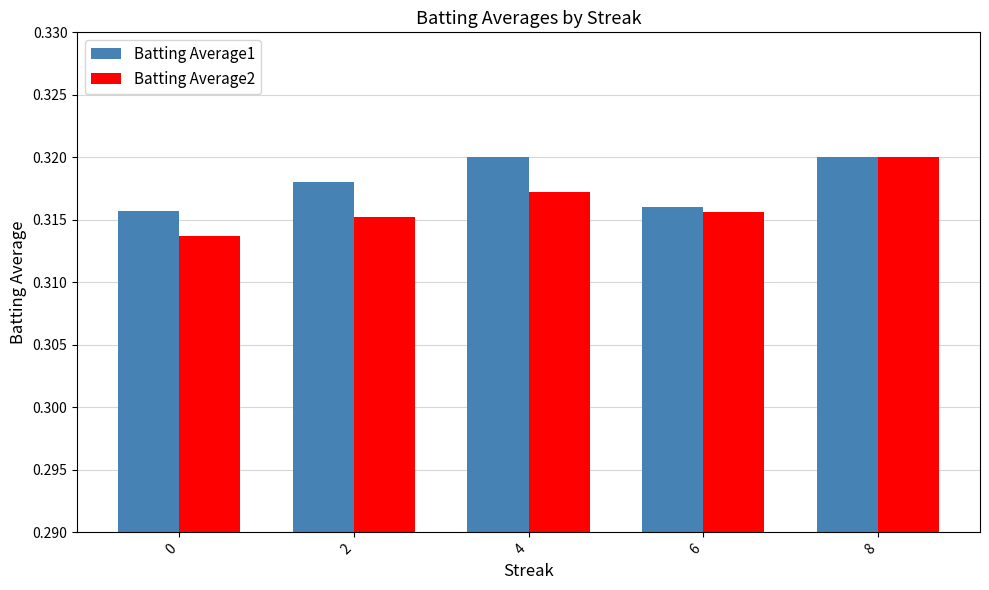

The value of Batting Average2 at 6 is 0.6. True or false?

False